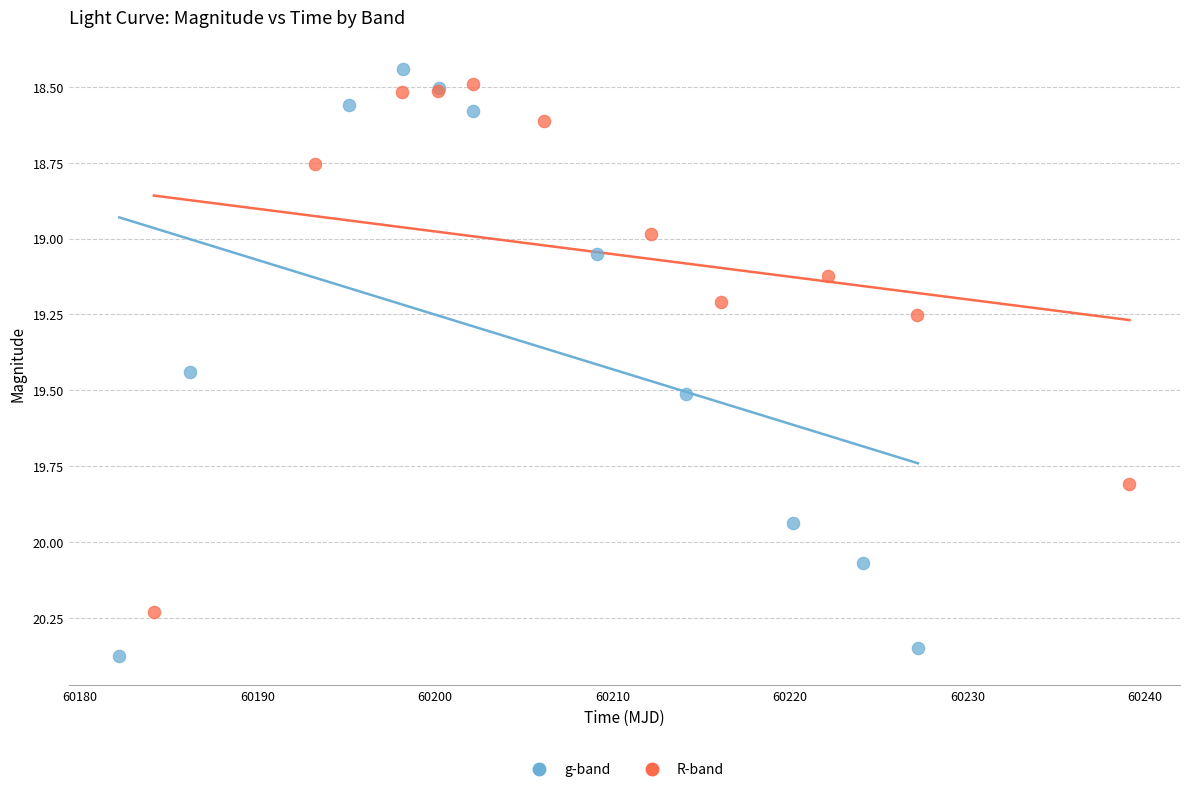

Which series contains the highest Y value?

g-band